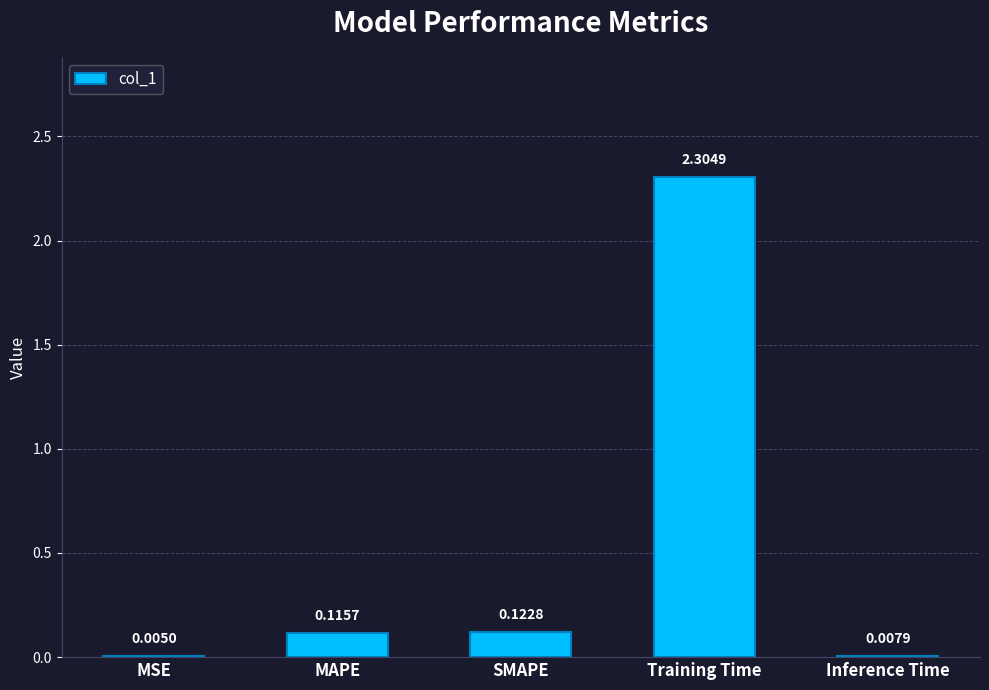

What is the change in value from Training Time to Inference Time?

-2.3